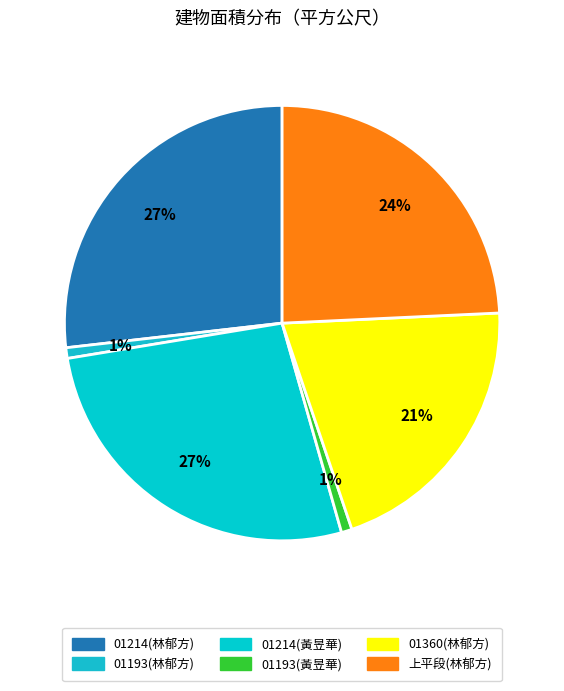

To the nearest percent, what is the average slice percentage?

17%